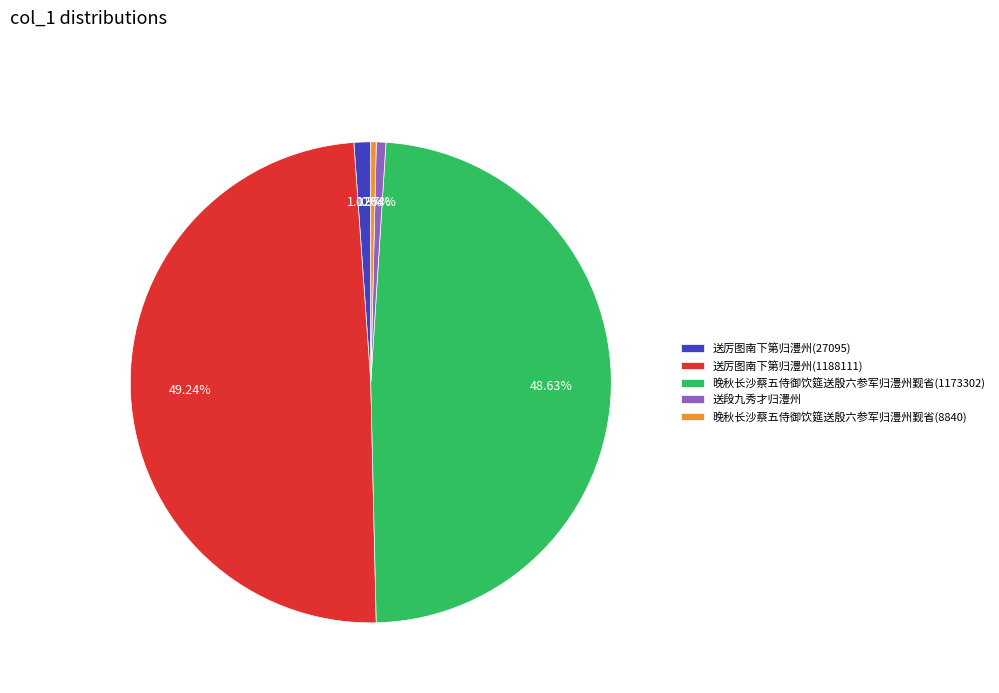

To the nearest percent, what is the average slice percentage?

20%